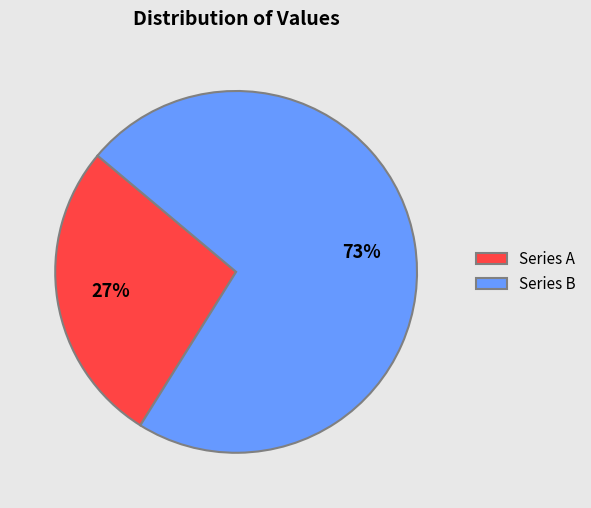

To the nearest percent, what is the average slice percentage?

50%